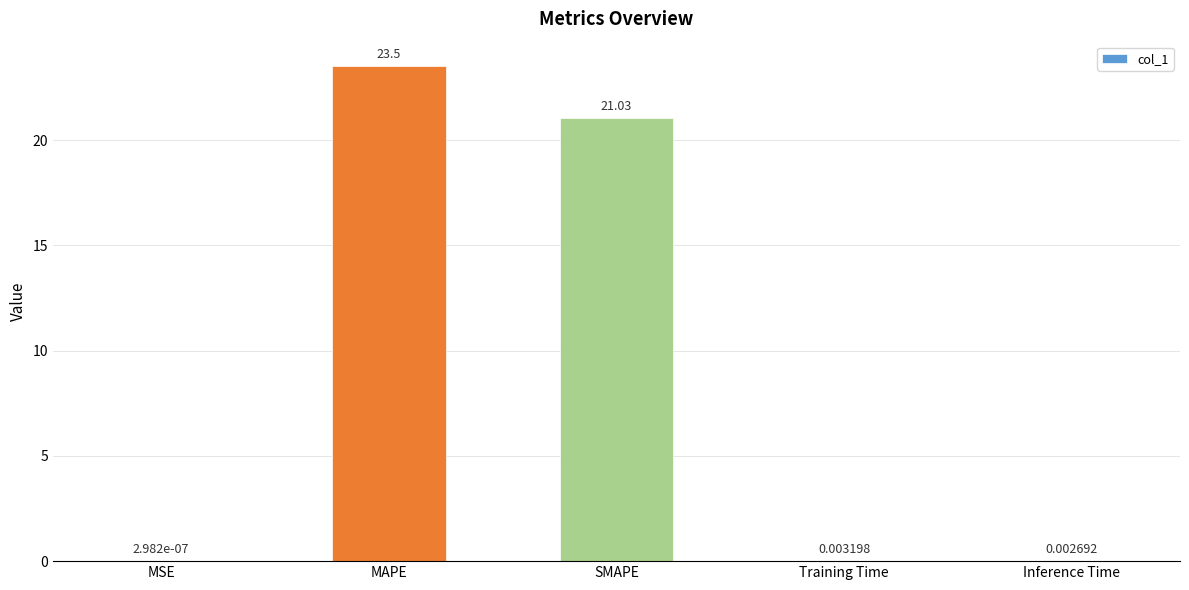

What is the approximate value at SMAPE?

21.0